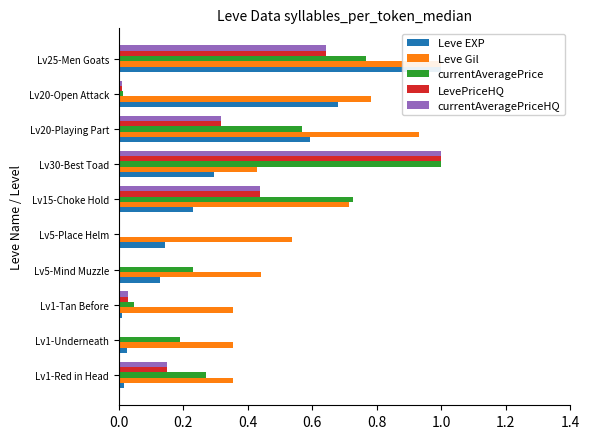

What is the difference between the maximum and minimum values in the LevePriceHQ series?

1.0